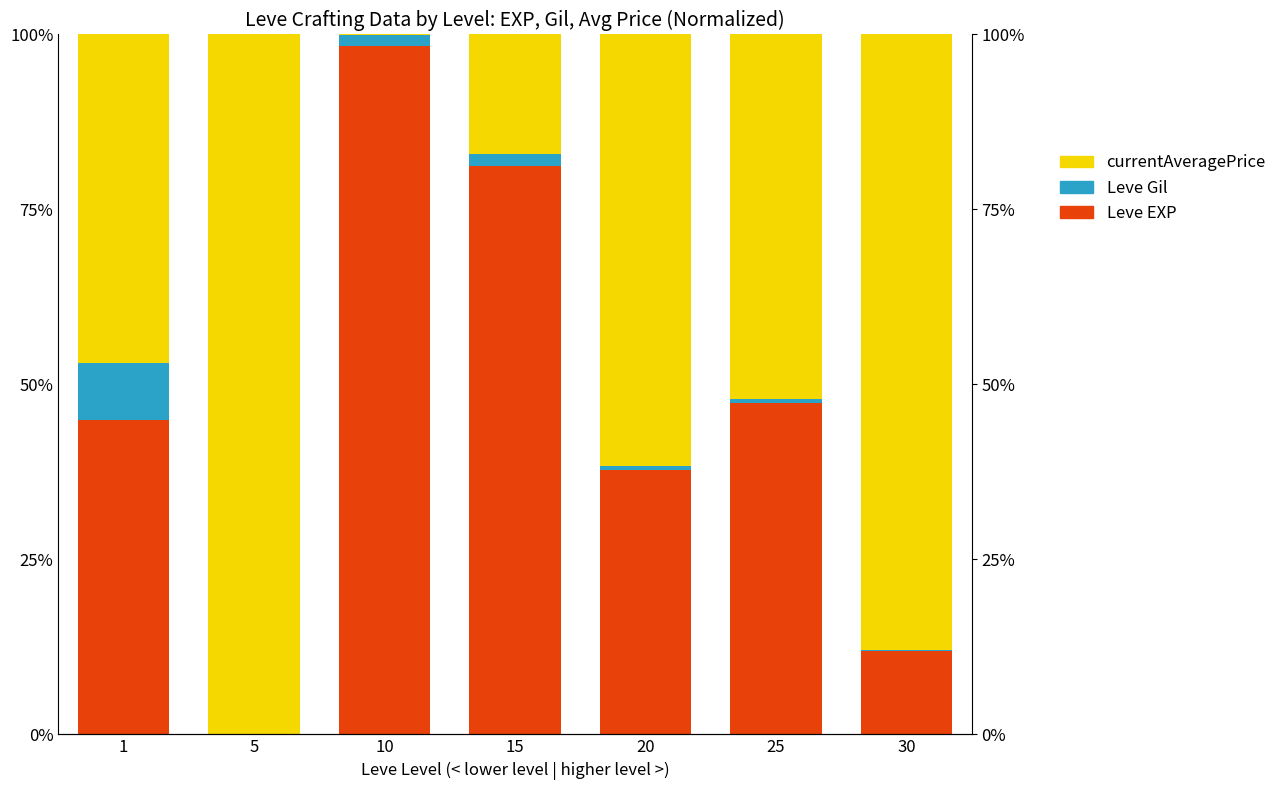

What is the value of the Leve Gil bar at the 4th from the left?

1.7